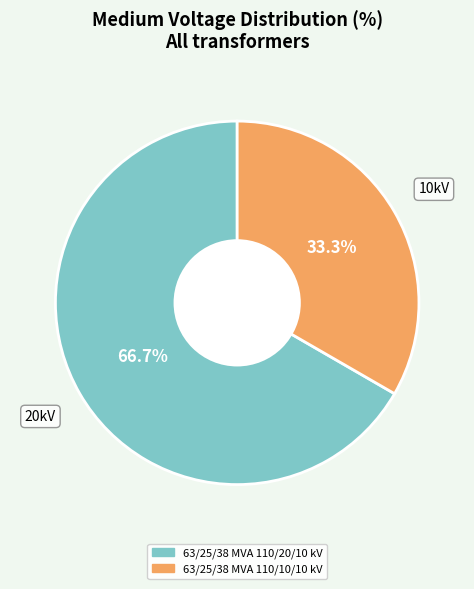

To the nearest percent, what is the difference between the 63/25/38 MVA 110/20/10 kV and 63/25/38 MVA 110/10/10 kV slice percentages?

33%